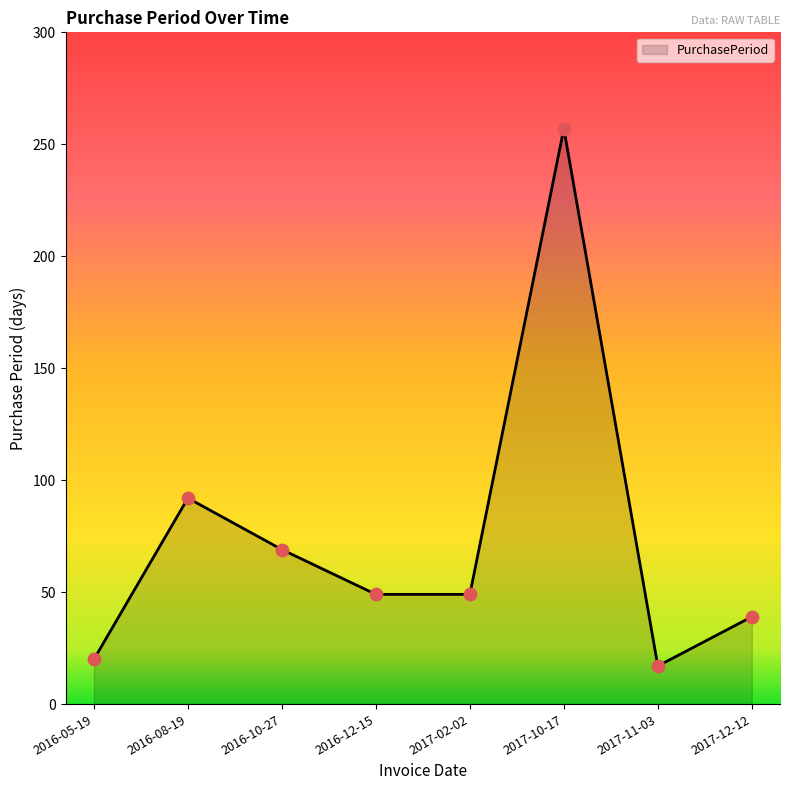

Which has a higher value, 2016-05-19 or 2017-10-17?

2017-10-17